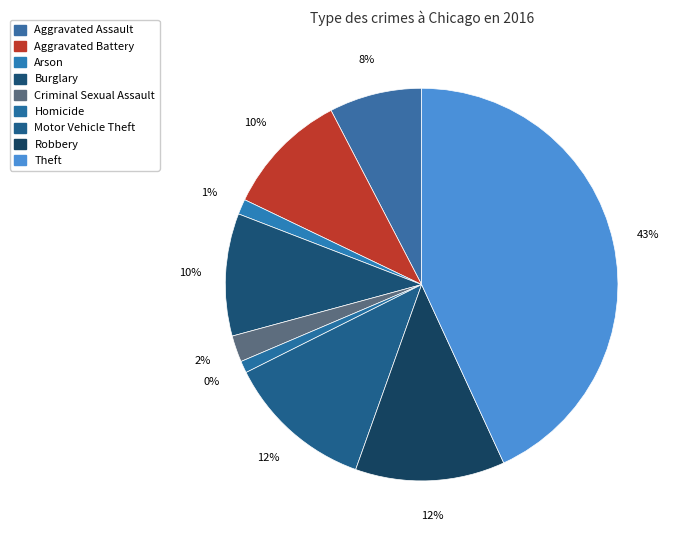

How many segments does this pie chart have?

9